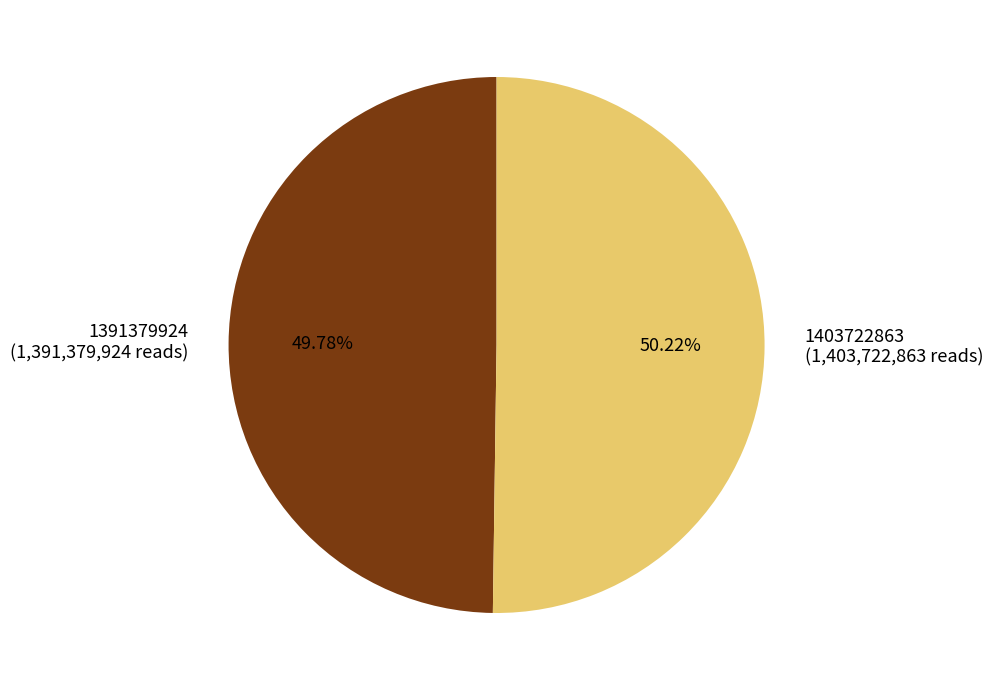

What is the ratio of the value at 1403722863 (1,403,722,863 reads) to the value at 1391379924 (1,391,379,924 reads)?

1.0